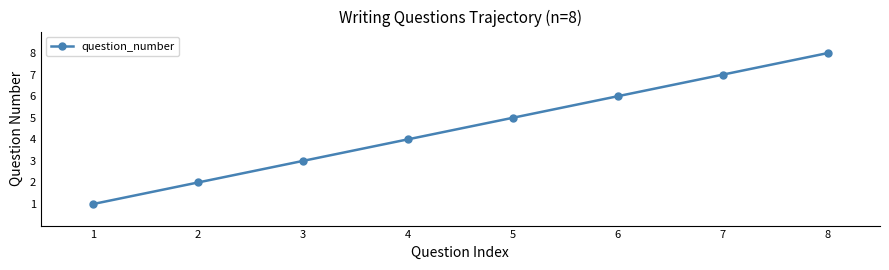

What is the ratio of the value at 5 to the value at 8?

0.6